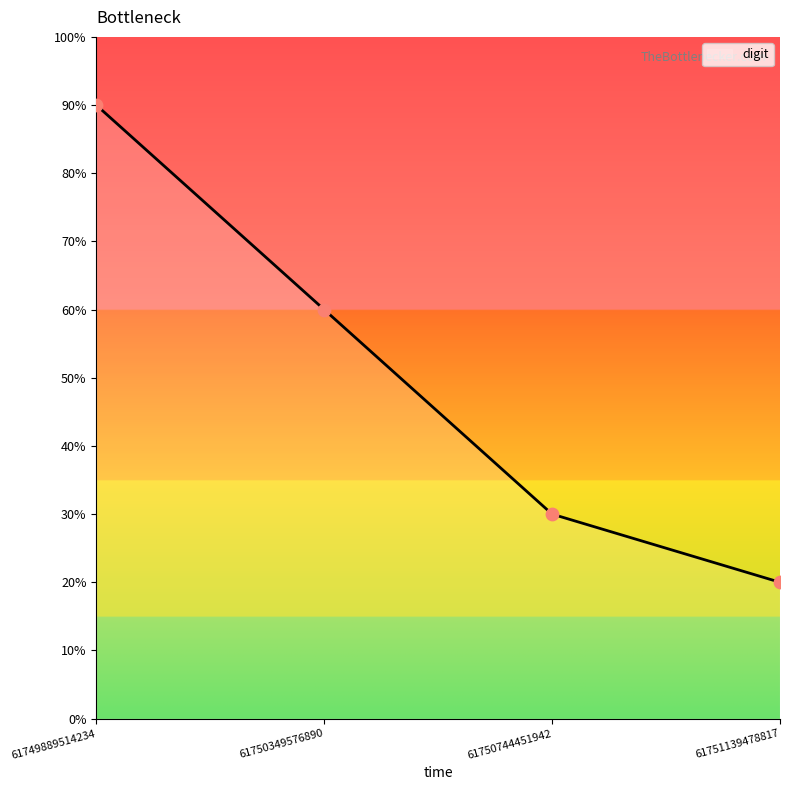

Between 61751139478817 and 61750744451942, which is larger?

61750744451942